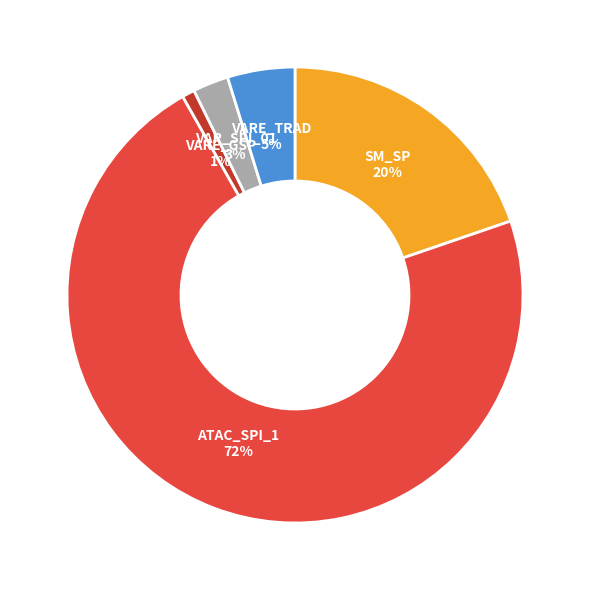

Is the sum of SM_SP and VARE_GSP greater than half?

No